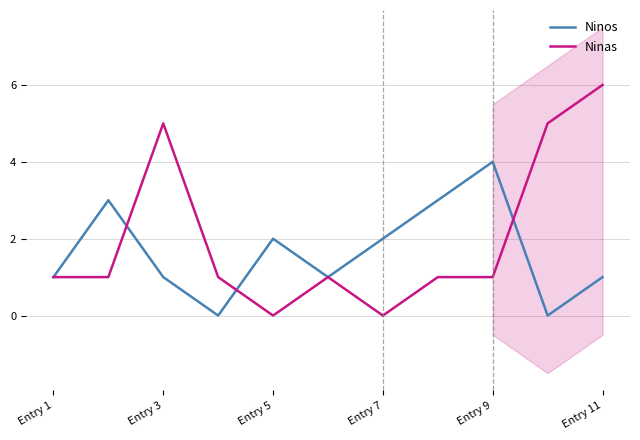

True or false: Ninos has a value of 2 at Entry 11.

False